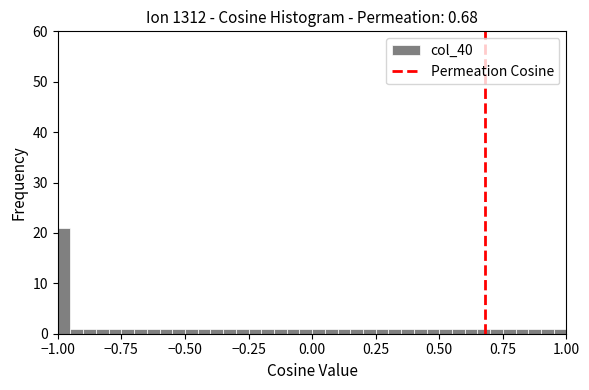

Read against the x-axis, roughly where is the centre of the tallest bar?

-0.95